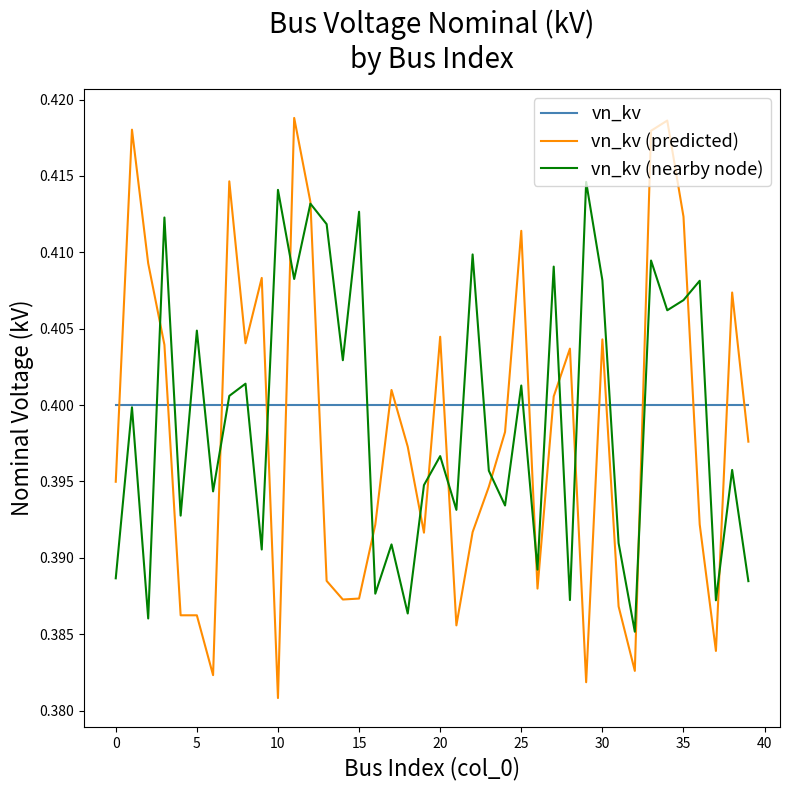

After their last crossing, which series has the higher values: vn_kv (nearby node) or vn_kv (predicted)?

vn_kv (predicted)